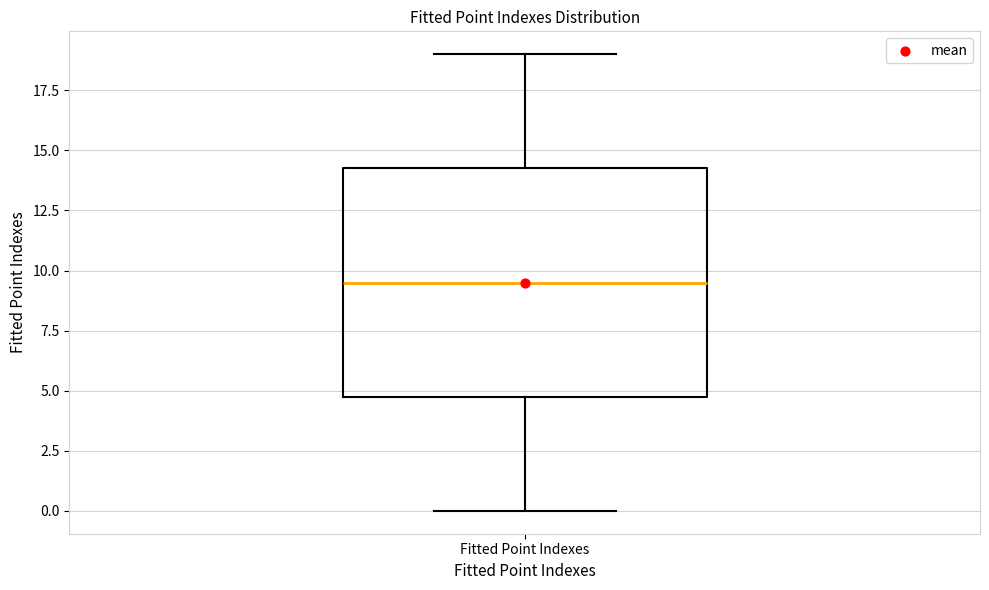

Transcribe this box plot: give where the median line is, the range the box spans, and where the two whiskers end, as read against the y-axis. The values are not printed on the chart, so give them approximately, as read against the axis.

median 9.5, box 5.0 to 14.5, whiskers 0.0 to 19.0